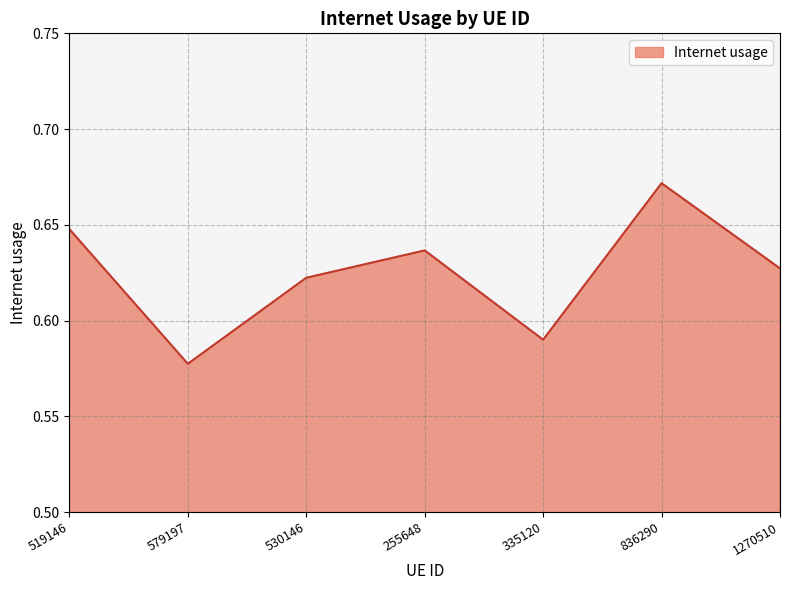

At which category does the chart reach its peak across all series?

836290